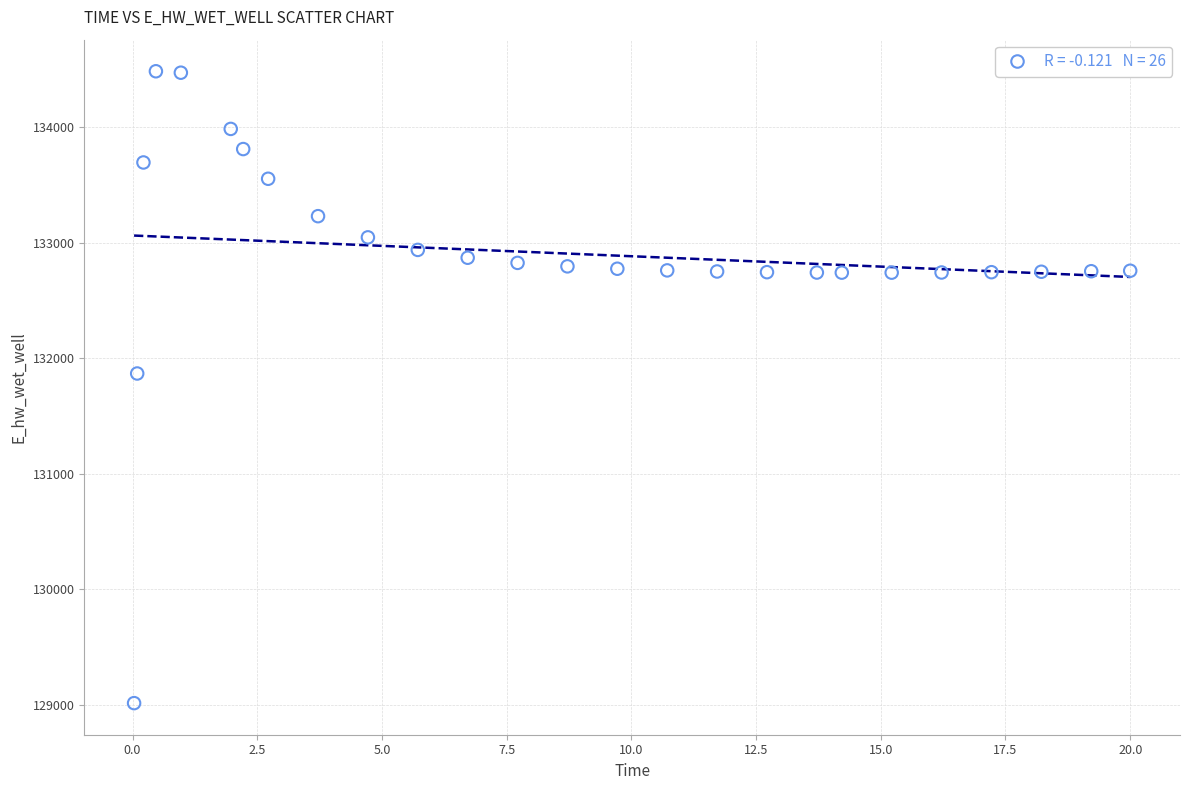

What is the range of Y values (max minus min)?

5465.9